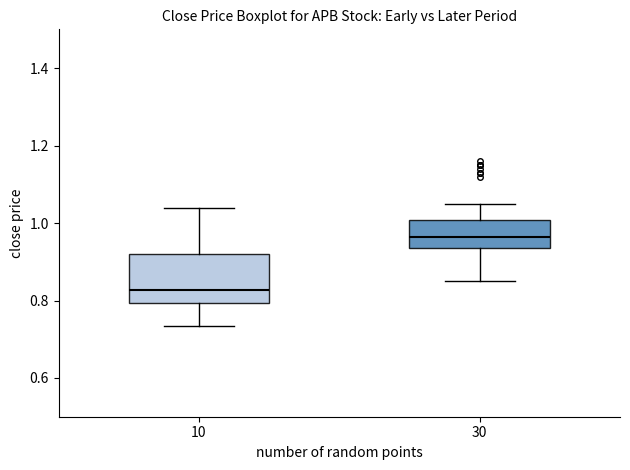

Which box has the lowest median line?

10